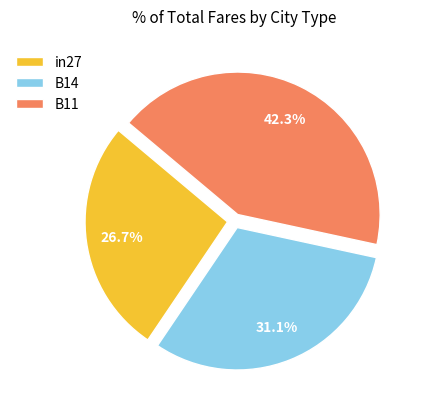

To the nearest percent, what is the average slice percentage?

33%